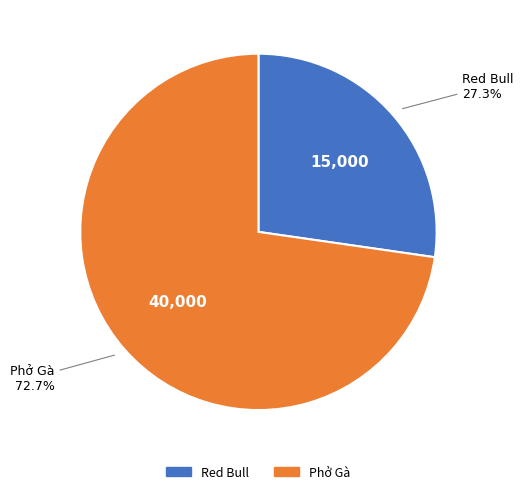

To the nearest percent, what percentage of the pie is Red Bull?

27%